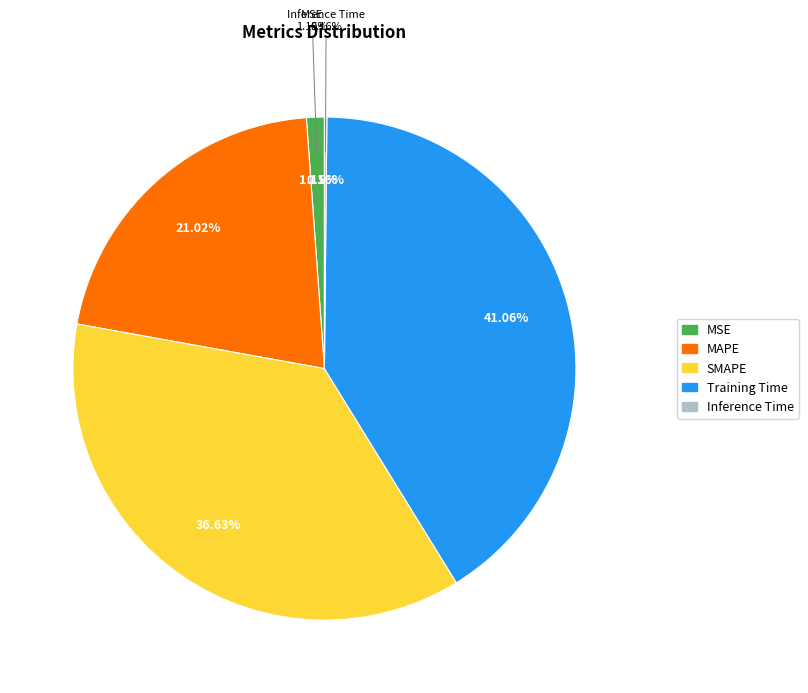

Which category has the smallest portion of the pie?

Inference Time